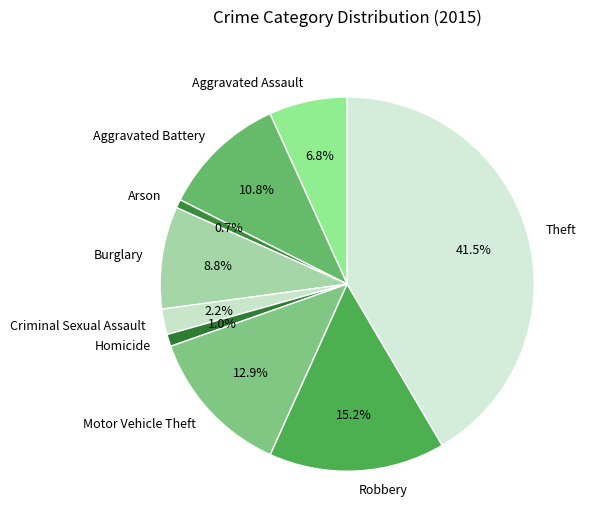

To the nearest percent, what is the difference between the largest and smallest slice percentages?

41%